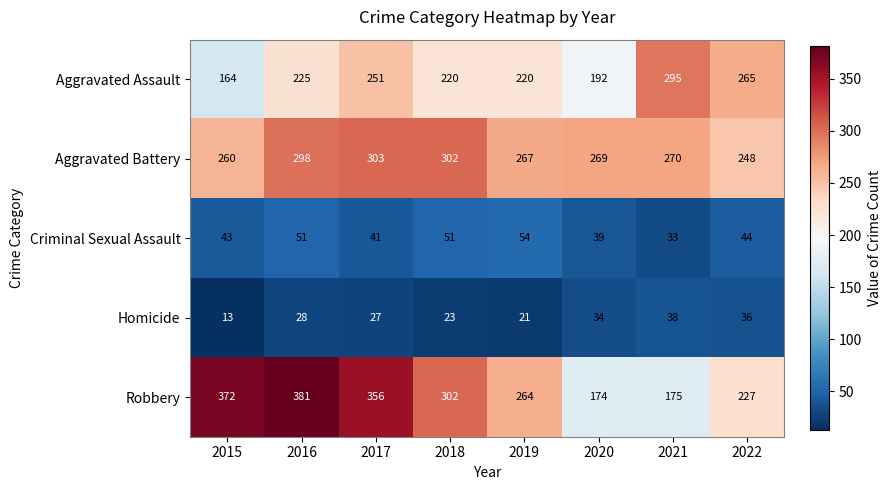

How many distinct data groups are displayed?

5